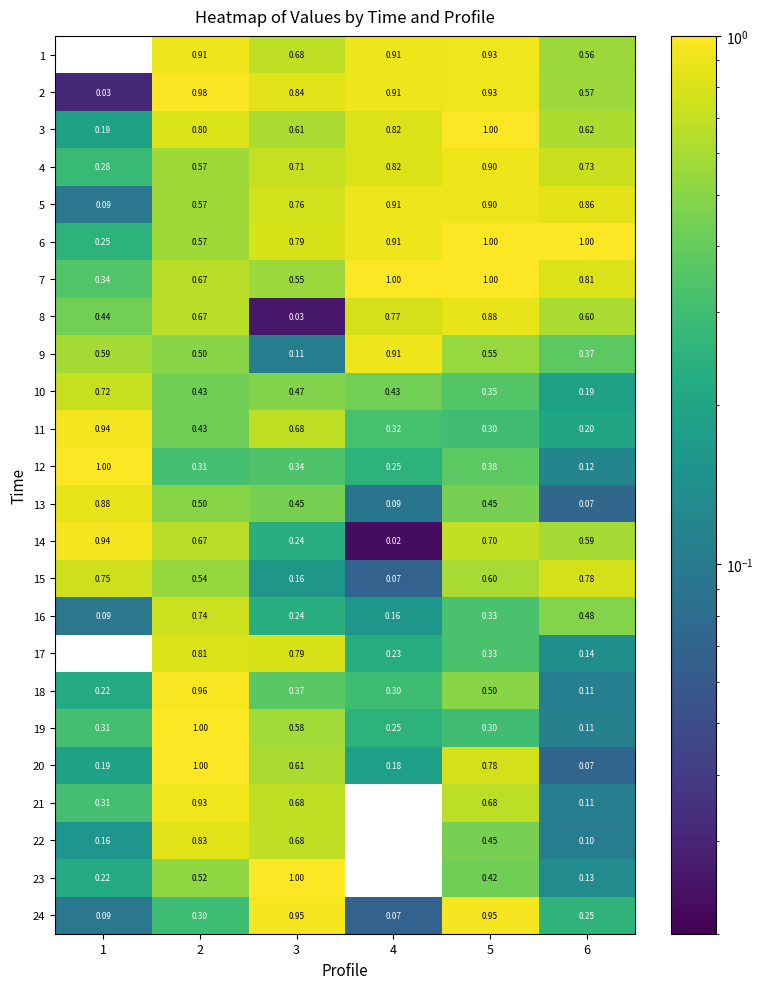

Reading left to right, extract all data points from this chart.

1: 1=0.0	2=0.9	3=0.7	4=0.9	5=0.9	6=0.6
2: 1=0.0	2=1.0	3=0.8	4=0.9	5=0.9	6=0.6
3: 1=0.2	2=0.8	3=0.6	4=0.8	5=1.0	6=0.6
4: 1=0.3	2=0.6	3=0.7	4=0.8	5=0.9	6=0.7
5: 1=0.1	2=0.6	3=0.8	4=0.9	5=0.9	6=0.9
6: 1=0.2	2=0.6	3=0.8	4=0.9	5=1.0	6=1.0
7: 1=0.3	2=0.7	3=0.6	4=1.0	5=1.0	6=0.8
8: 1=0.4	2=0.7	3=0.0	4=0.8	5=0.9	6=0.6
9: 1=0.6	2=0.5	3=0.1	4=0.9	5=0.6	6=0.4
10: 1=0.7	2=0.4	3=0.5	4=0.4	5=0.3	6=0.2
11: 1=0.9	2=0.4	3=0.7	4=0.3	5=0.3	6=0.2
12: 1=1.0	2=0.3	3=0.3	4=0.2	5=0.4	6=0.1
13: 1=0.9	2=0.5	3=0.5	4=0.1	5=0.5	6=0.1
14: 1=0.9	2=0.7	3=0.2	4=0.0	5=0.7	6=0.6
15: 1=0.8	2=0.5	3=0.2	4=0.1	5=0.6	6=0.8
16: 1=0.1	2=0.7	3=0.2	4=0.2	5=0.3	6=0.5
17: 1=0.0	2=0.8	3=0.8	4=0.2	5=0.3	6=0.1
18: 1=0.2	2=1.0	3=0.4	4=0.3	5=0.5	6=0.1
19: 1=0.3	2=1.0	3=0.6	4=0.2	5=0.3	6=0.1
20: 1=0.2	2=1.0	3=0.6	4=0.2	5=0.8	6=0.1
21: 1=0.3	2=0.9	3=0.7	4=0.0	5=0.7	6=0.1
22: 1=0.2	2=0.8	3=0.7	4=0.0	5=0.5	6=0.1
23: 1=0.2	2=0.5	3=1.0	4=0.0	5=0.4	6=0.1
24: 1=0.1	2=0.3	3=0.9	4=0.1	5=0.9	6=0.2